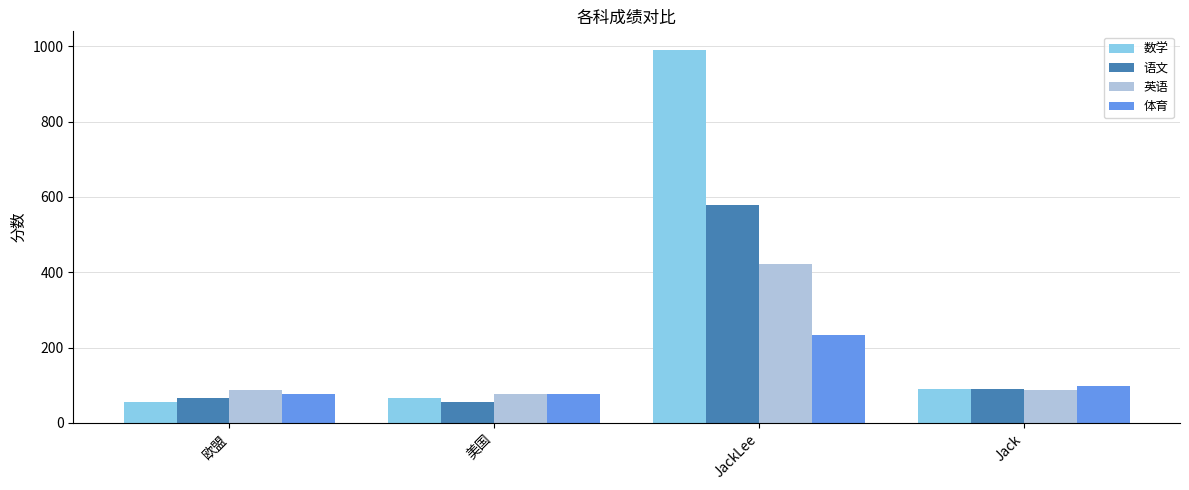

The 体育 series shows 234 at JackLee. True or false?

True